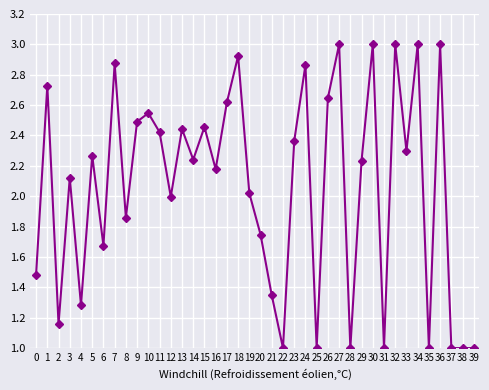

What is the difference between the maximum and second lowest values?

2.0